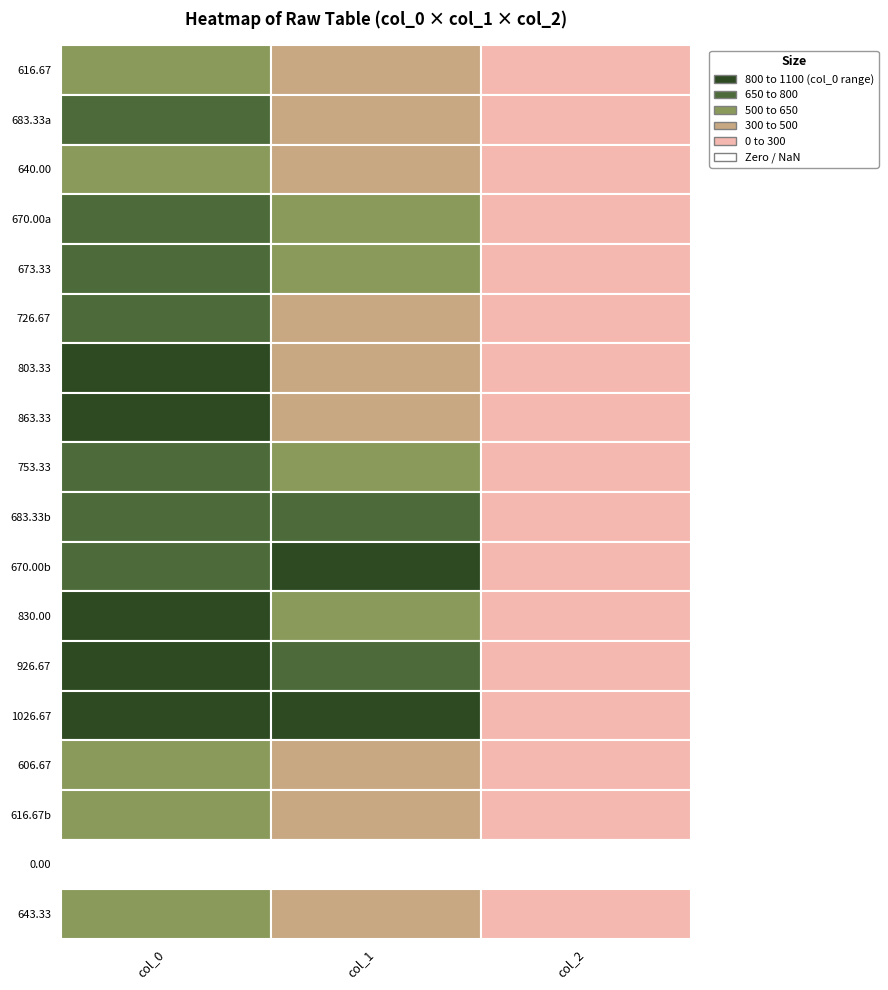

Which series changed the most between 1 and 2?

670.00b